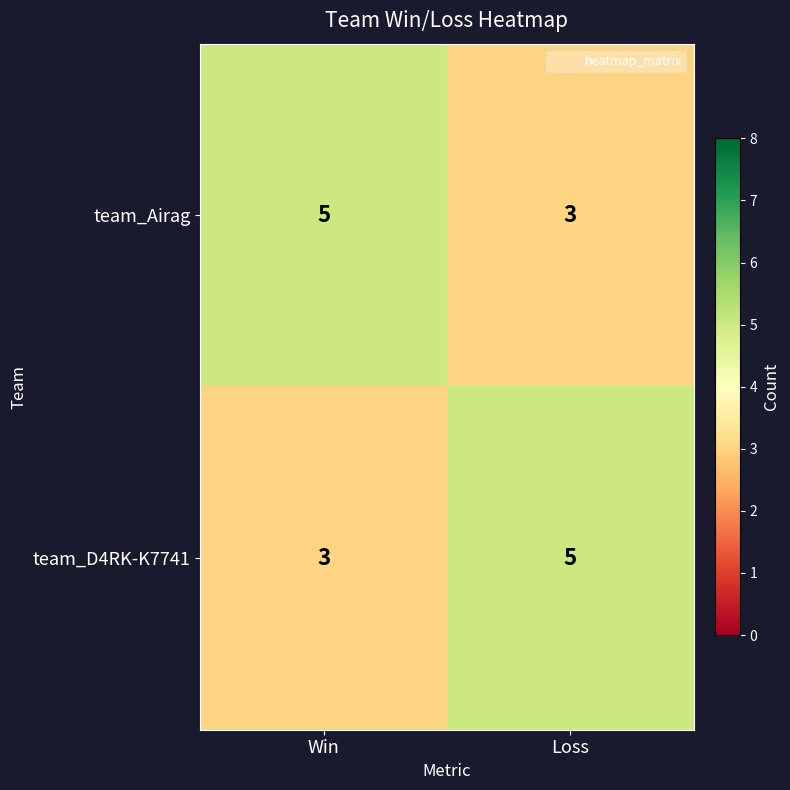

How many data points does each series have?

2